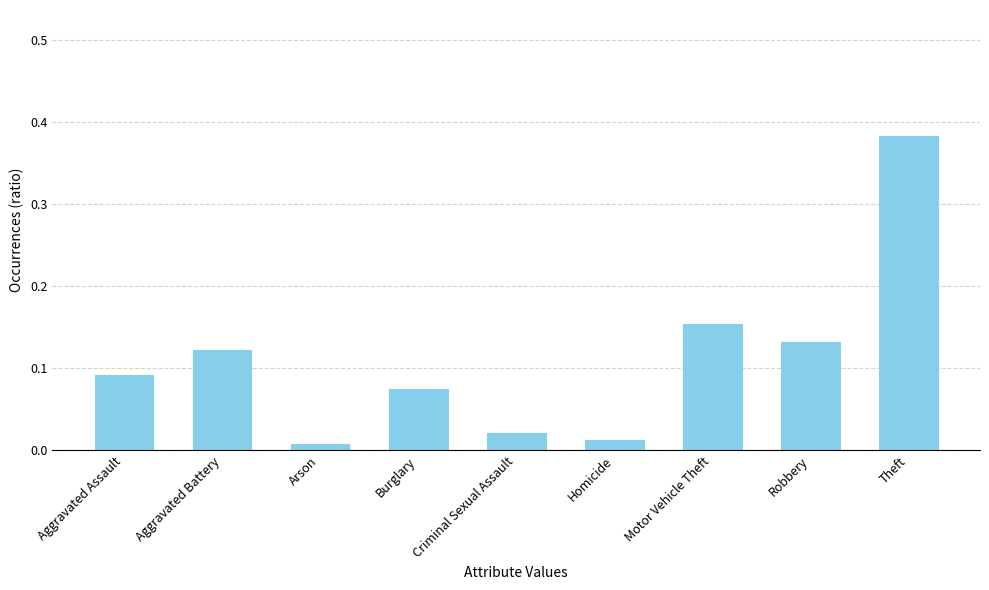

The value at Motor Vehicle Theft is 0.1. True or false?

False